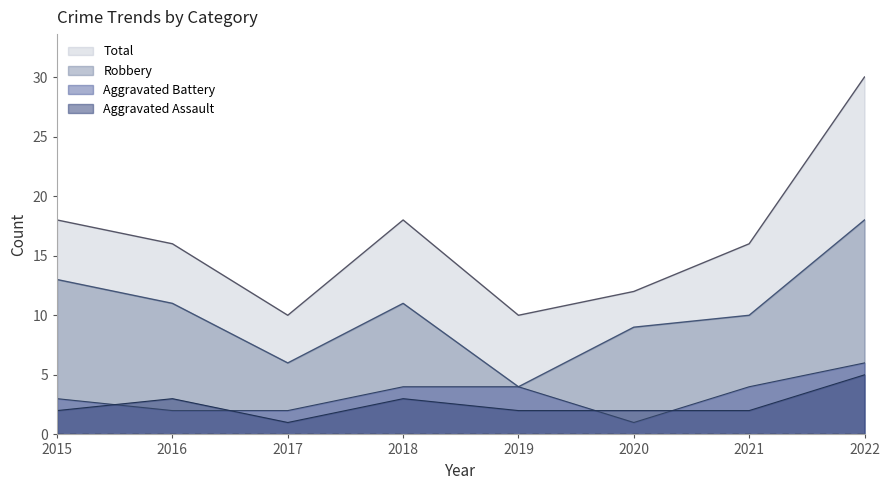

What are all the series names shown in the legend?

Total, Robbery, Aggravated Battery, Aggravated Assault